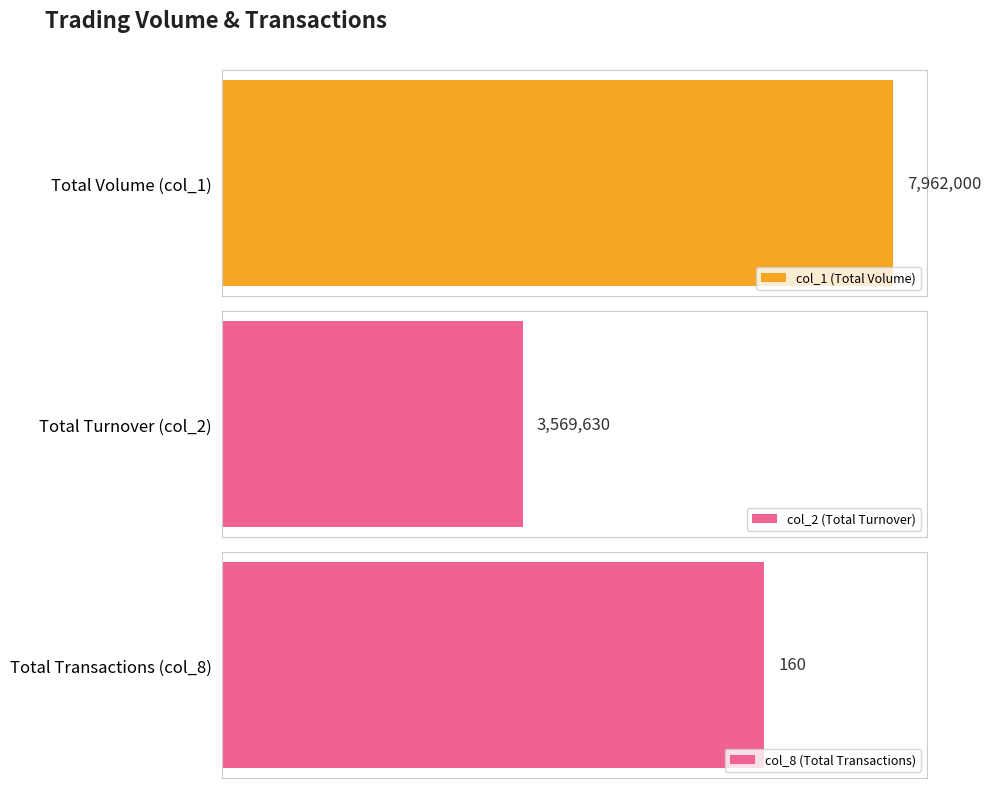

The value of col_8 at 103/02/19 is 1. True or false?

True